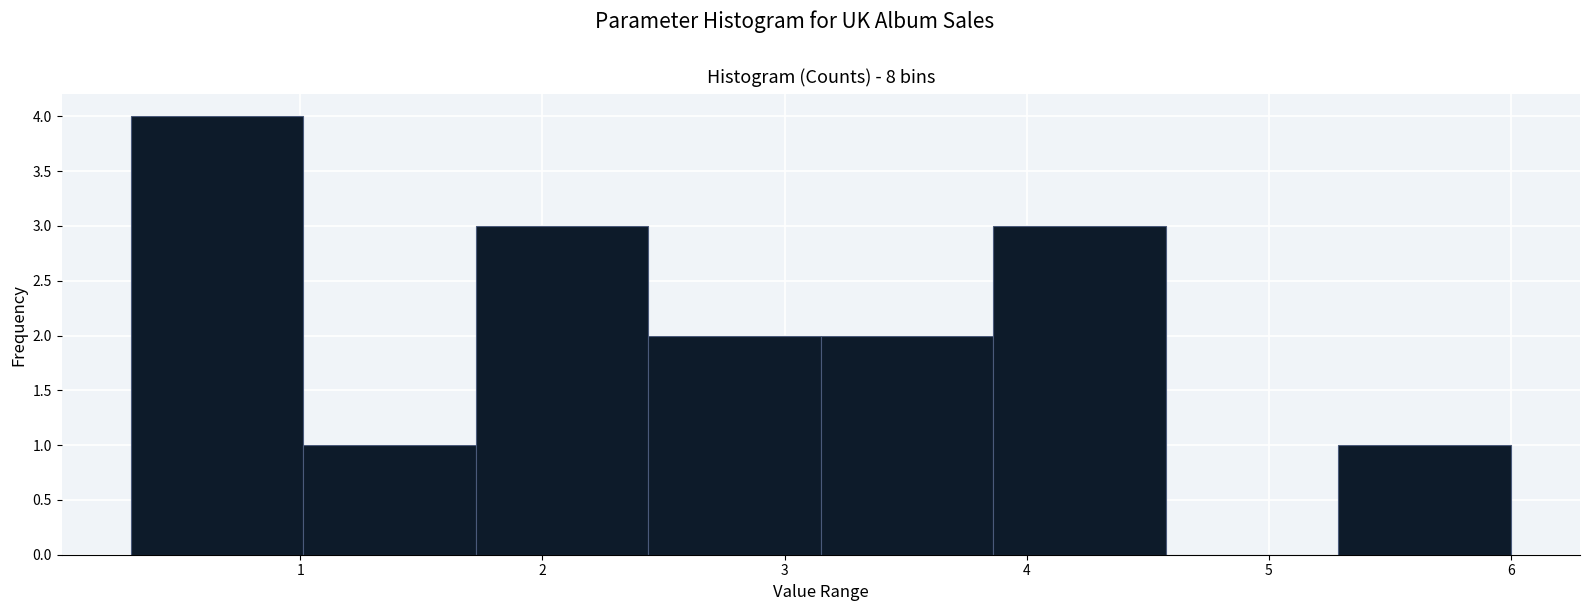

Reading left to right, list every bar in this chart as the range it spans on the x-axis followed by its height. Neither the bar edges nor the heights are printed on the chart, so give them approximately, as read against the axes.

0.3 to 1.0: 4
1.0 to 1.7: 1
1.7 to 2.4: 3
2.4 to 3.2: 2
3.2 to 3.9: 2
3.9 to 4.6: 3
4.6 to 5.3: 0
5.3 to 6.0: 1